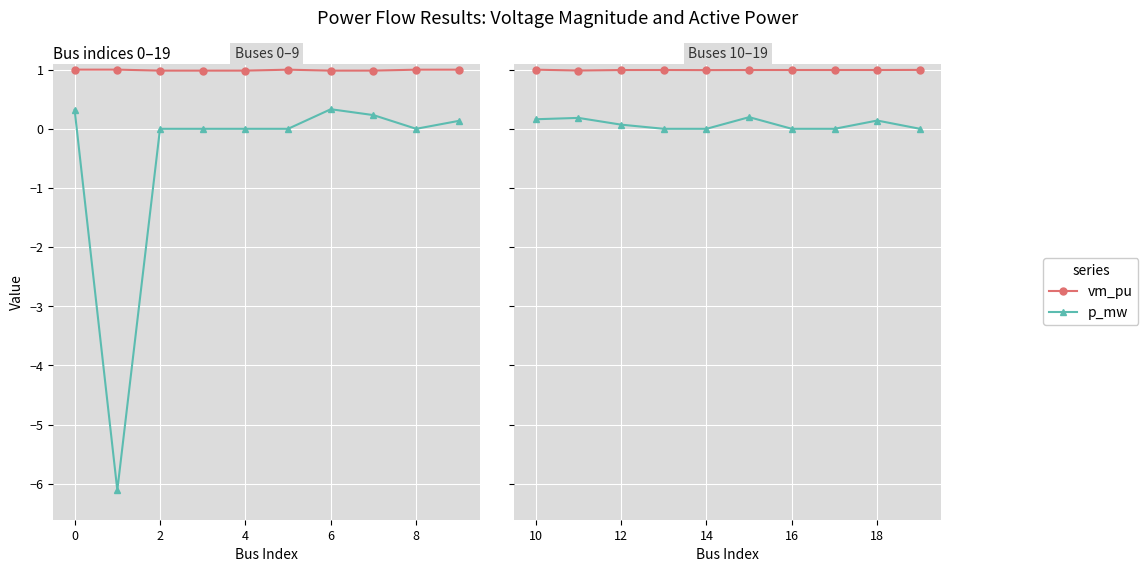

How many interior local peaks does the vm_pu series have?

1